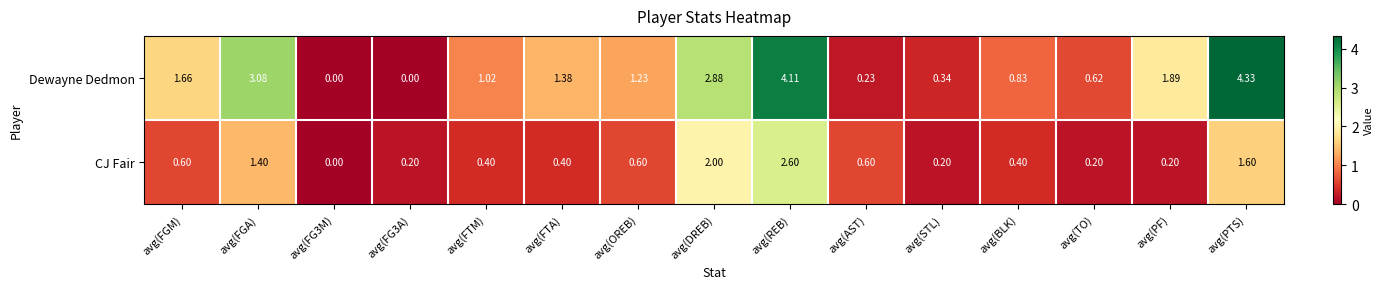

At which label does Dewayne Dedmon first exceed 1?

avg(FGM)